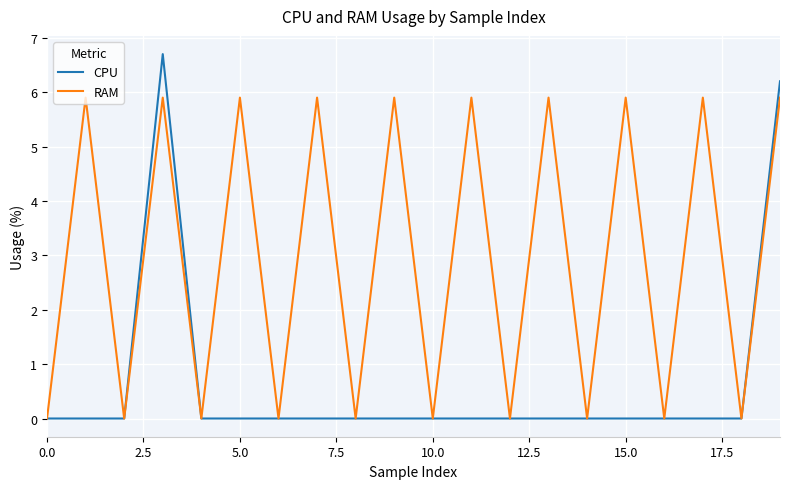

How many lines are shown in the chart?

2